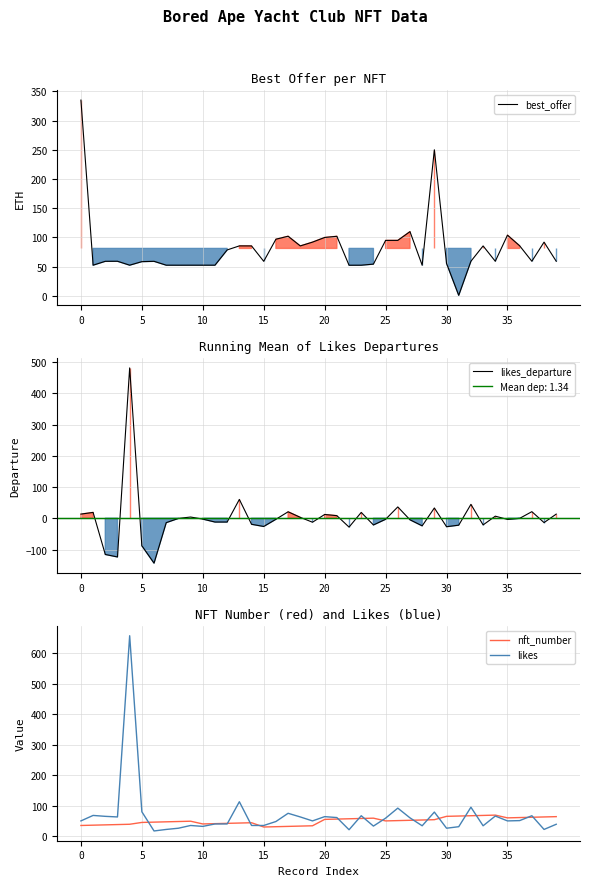

Is this an area chart (filled region under the line)?

No